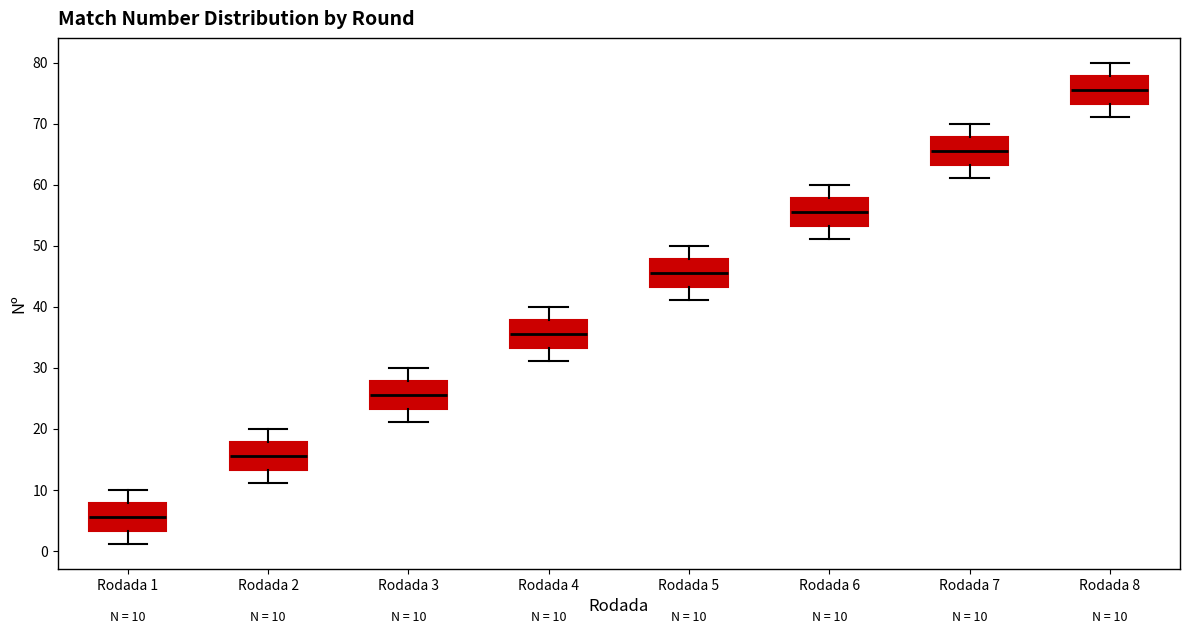

Which box has the highest median line?

Rodada 8